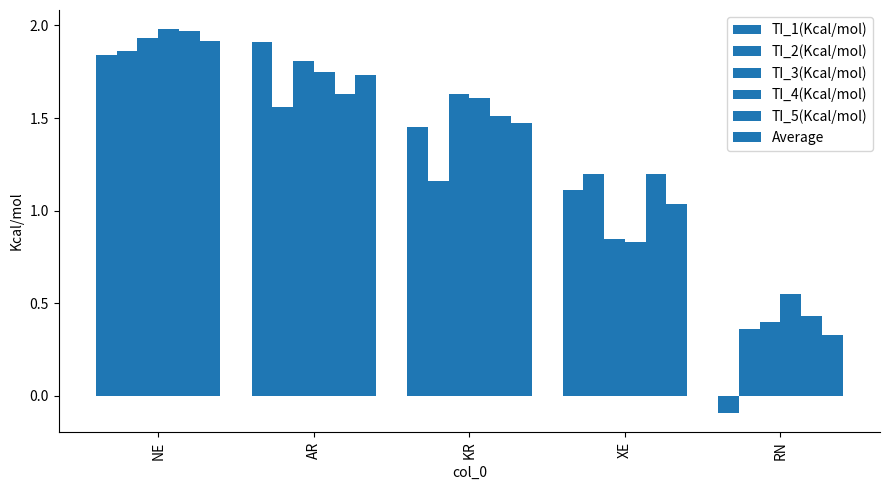

At which category is the sum across all series the highest?

NE